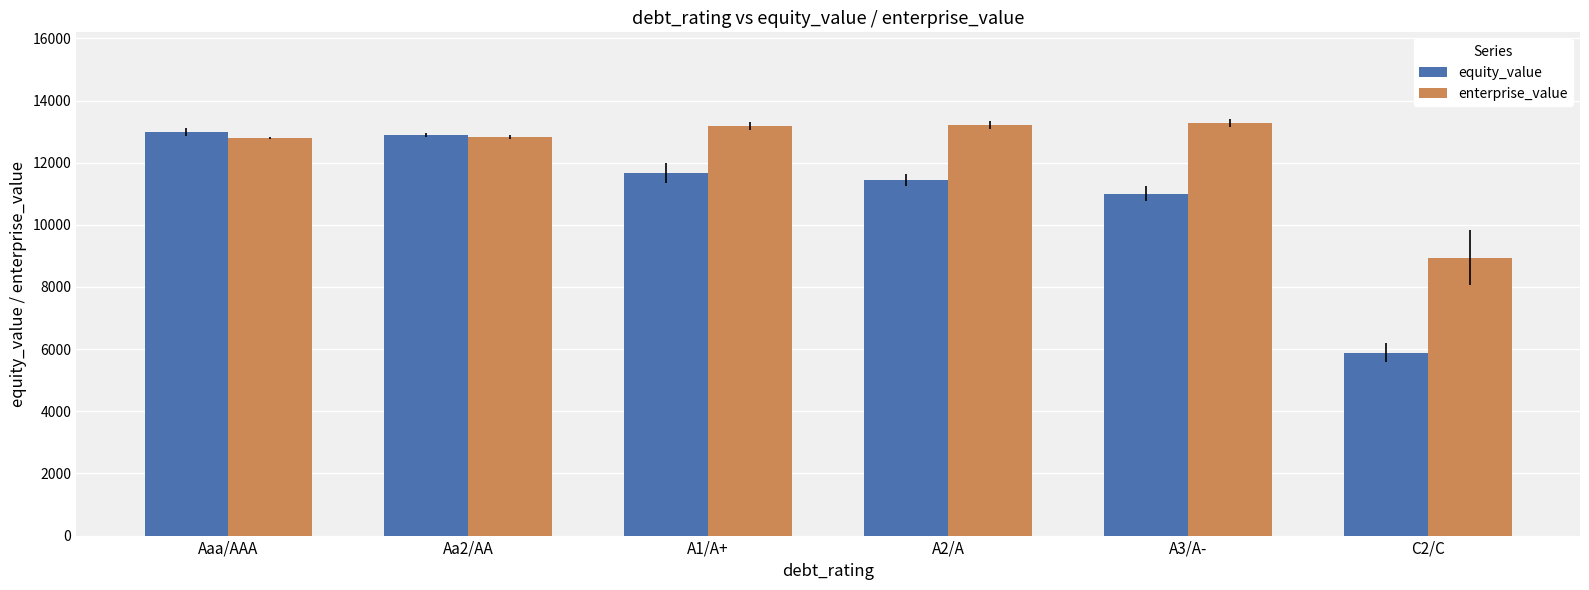

What position from the right is A3/A-?

2